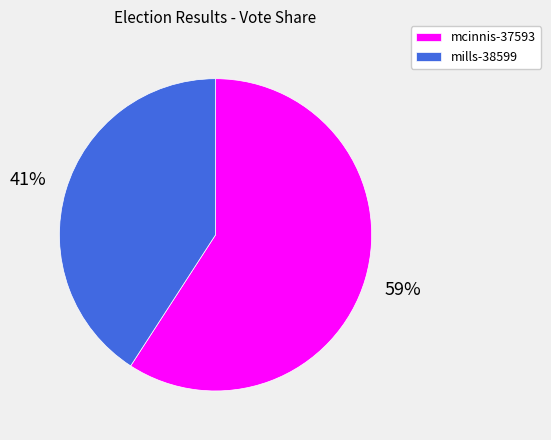

Is mills-38599 the majority of the pie?

No